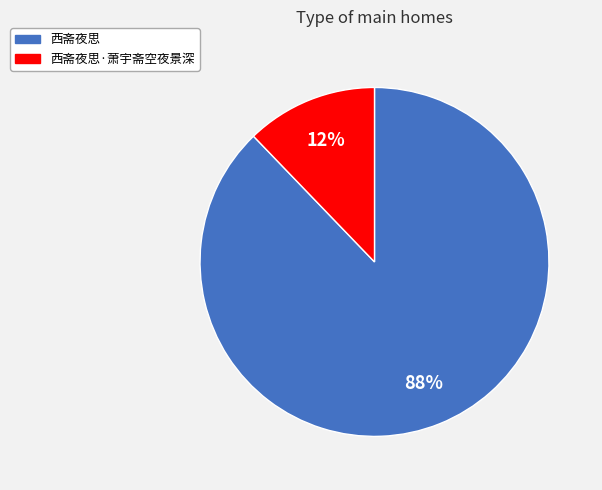

True or false: 西斋夜思·萧宇斋空夜景深 accounts for 12% of the total.

True